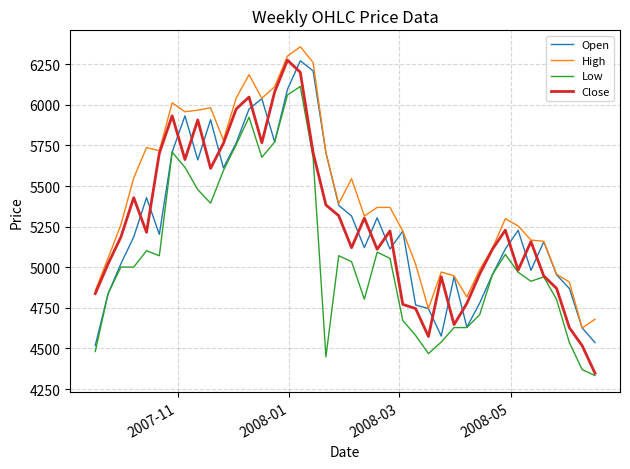

Does the chart display data point markers on the line(s)?

No